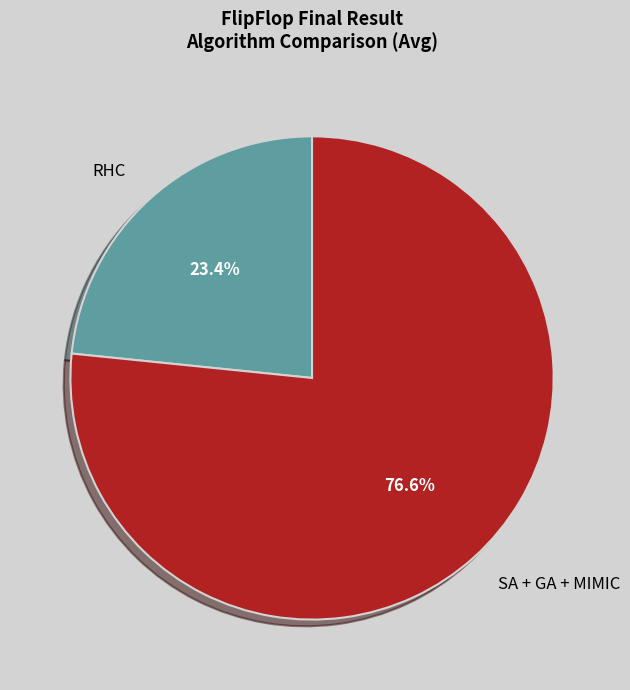

Is there any slice that represents more than half of the pie?

Yes